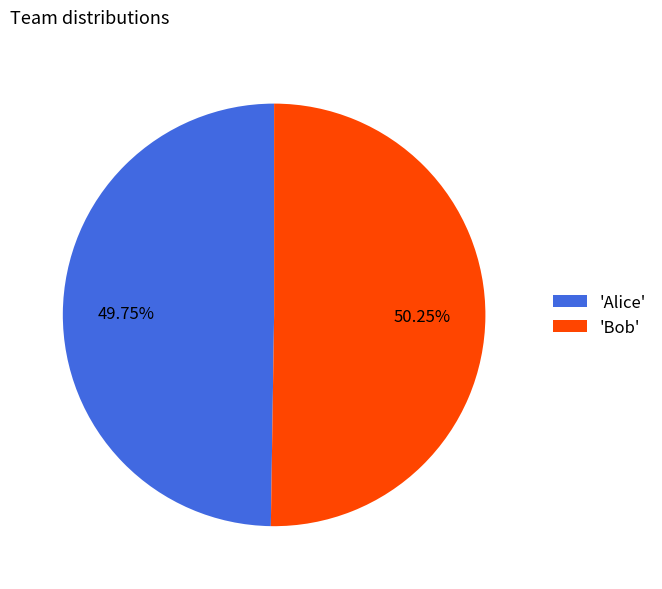

Combined, do 'Alice' and 'Bob' account for over 50%?

Yes